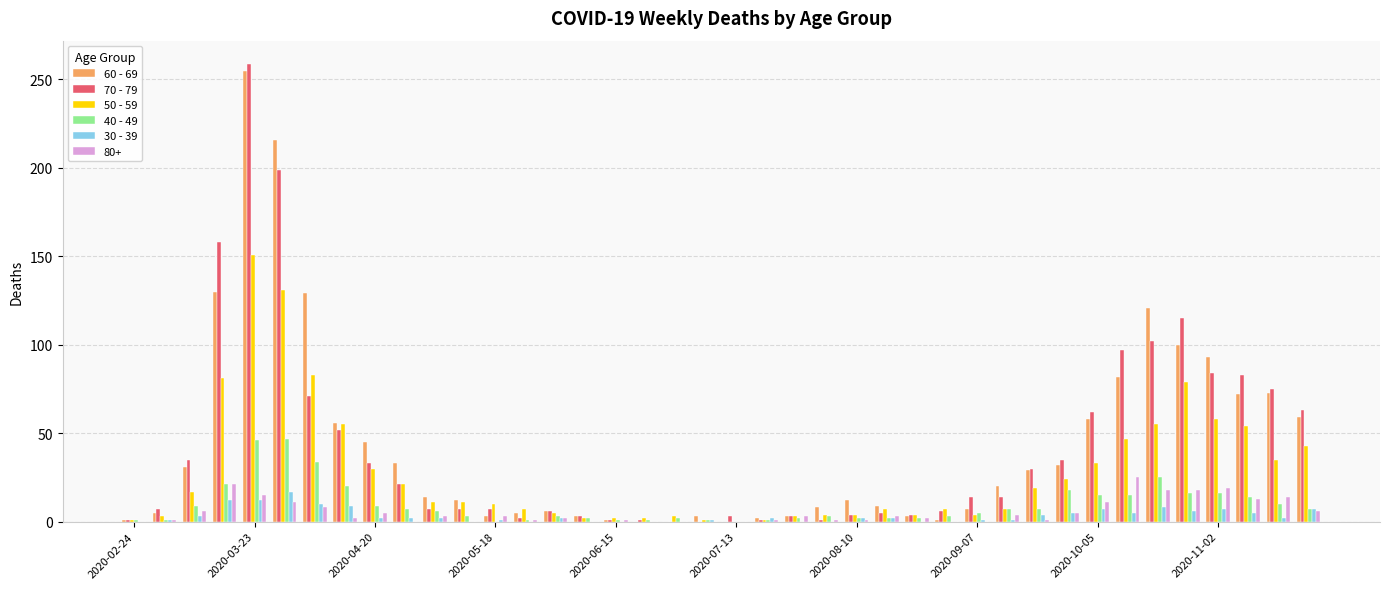

Count the number of categories in the chart.

40